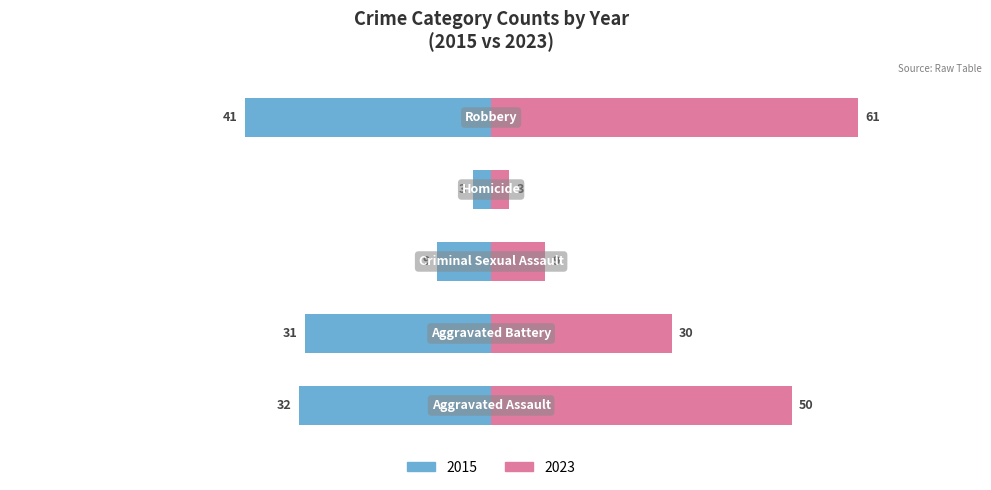

At how many categories does at least one series exceed 50?

1